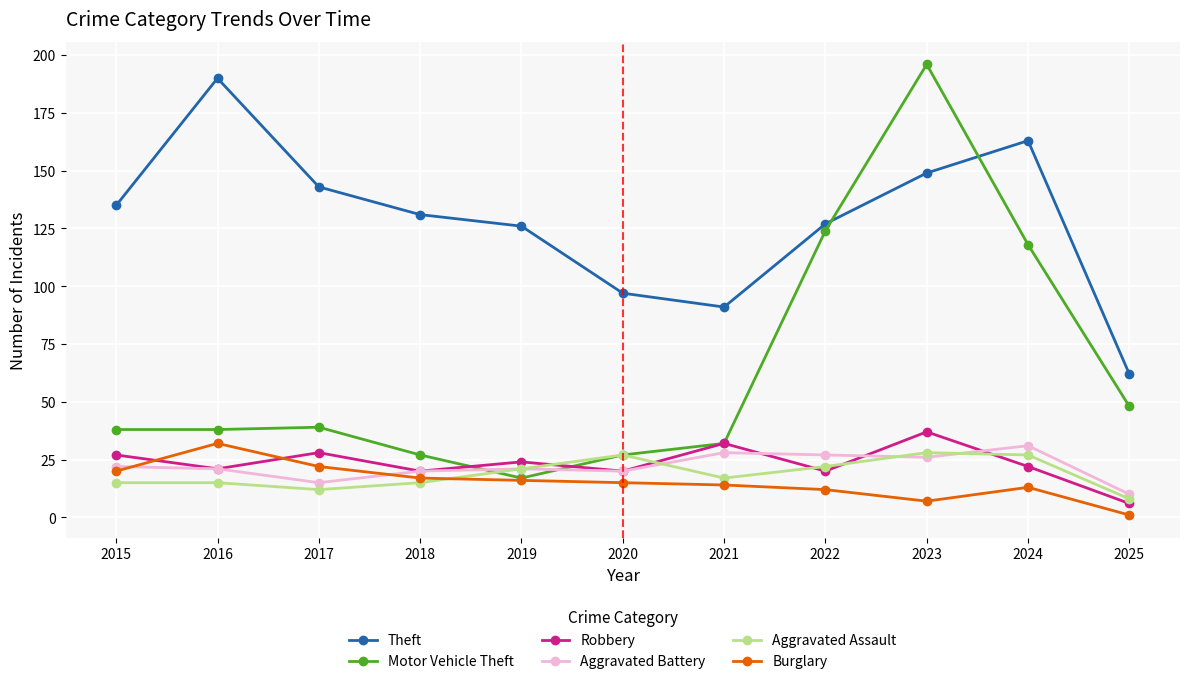

Reading left to right, extract all data points from this chart.

Theft: 2015=135	2016=190	2017=143	2018=131	2019=126	2020=97	2021=91	2022=127	2023=149	2024=163	2025=62
Motor Vehicle Theft: 2015=38	2016=38	2017=39	2018=27	2019=17	2020=27	2021=32	2022=124	2023=196	2024=118	2025=48
Robbery: 2015=27	2016=21	2017=28	2018=20	2019=24	2020=20	2021=32	2022=20	2023=37	2024=22	2025=6
Aggravated Battery: 2015=22	2016=21	2017=15	2018=20	2019=21	2020=20	2021=28	2022=27	2023=26	2024=31	2025=10
Aggravated Assault: 2015=15	2016=15	2017=12	2018=15	2019=21	2020=27	2021=17	2022=22	2023=28	2024=27	2025=8
Burglary: 2015=20	2016=32	2017=22	2018=17	2019=16	2020=15	2021=14	2022=12	2023=7	2024=13	2025=1